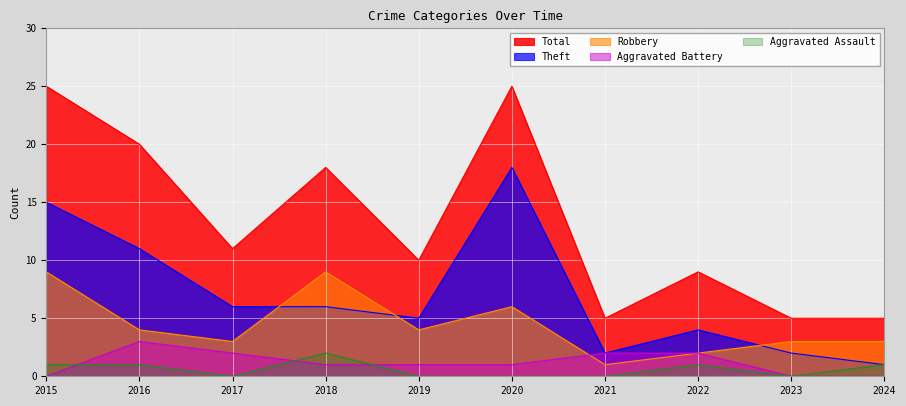

True or false: Total and Theft intersect in this chart.

False